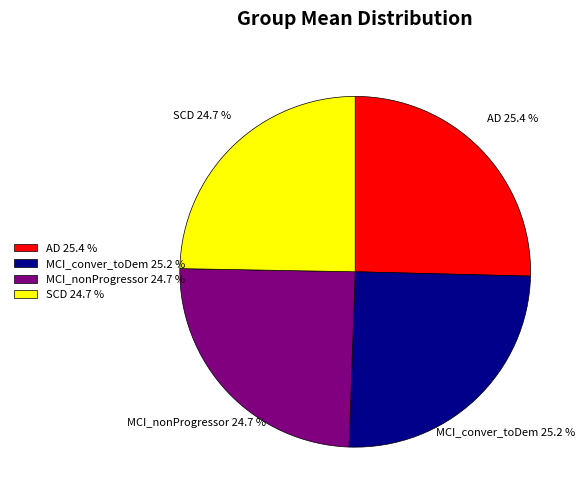

How many segments does this pie chart have?

4